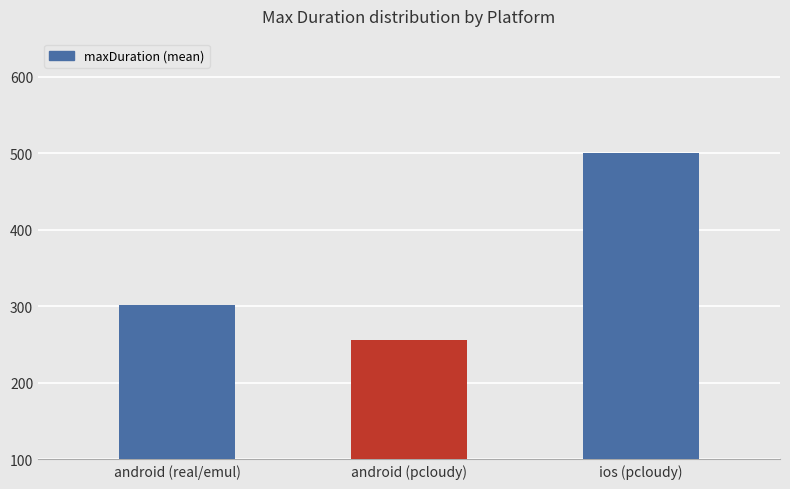

Does the chart contain any negative values?

No